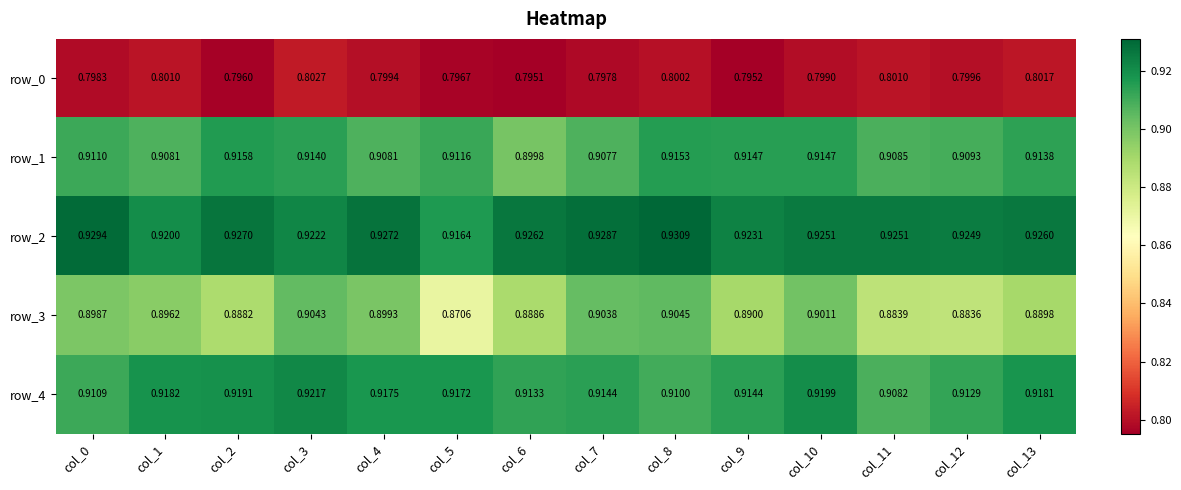

Count the number of categories in the chart.

14